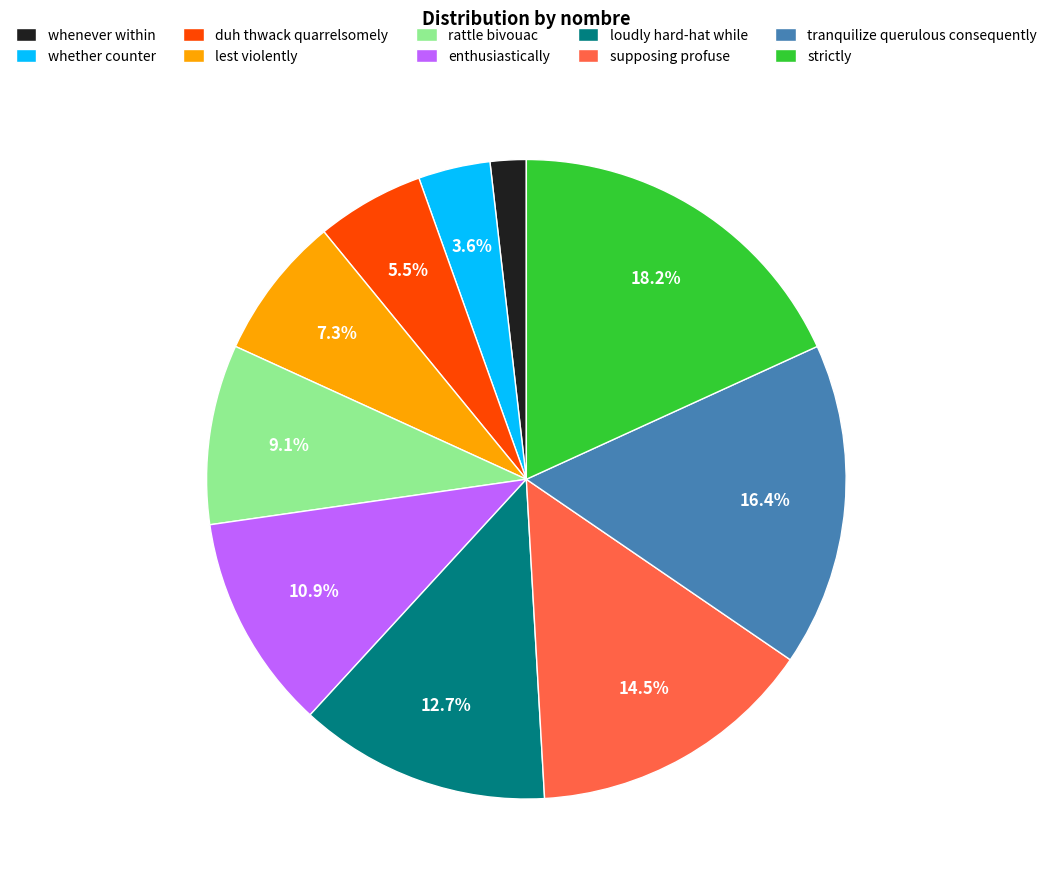

How many segments does this pie chart have?

10